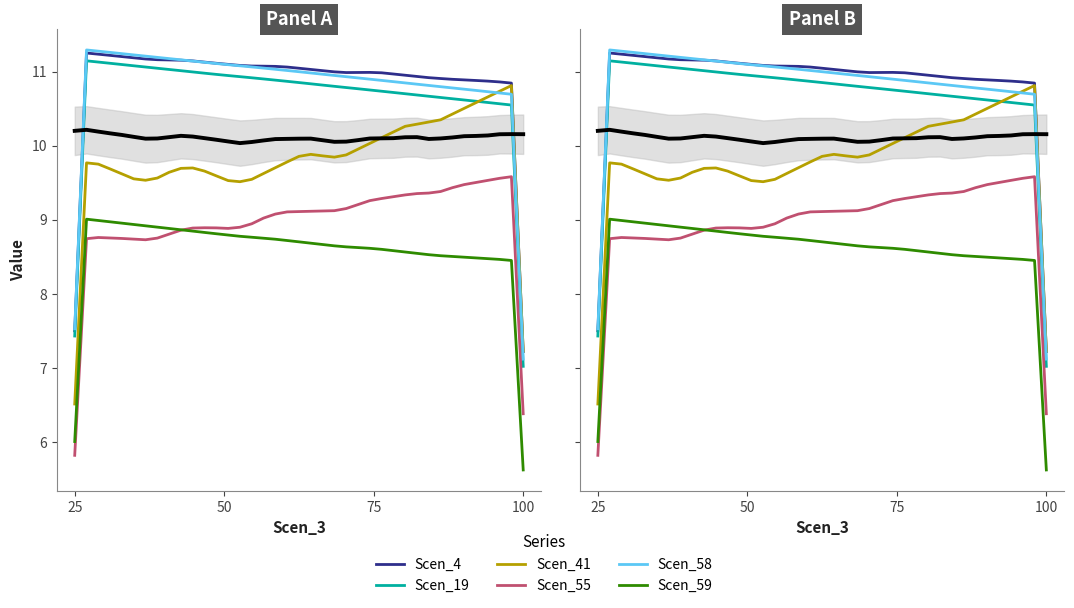

At how many categories does at least one series exceed 5?

39